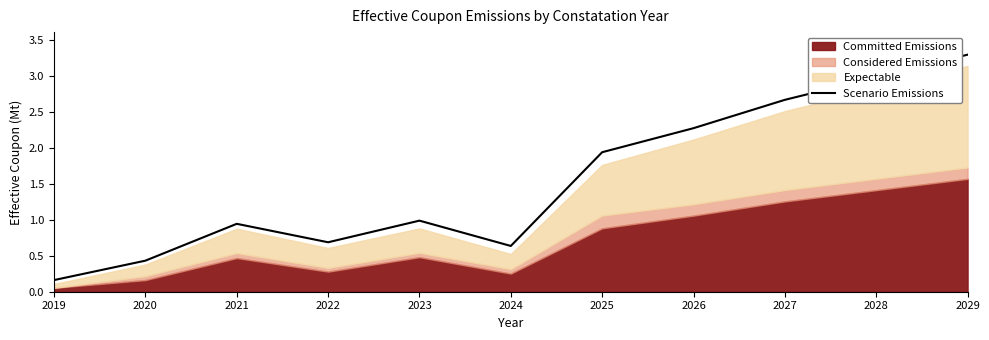

What is the difference between the second highest and minimum values?

2.8